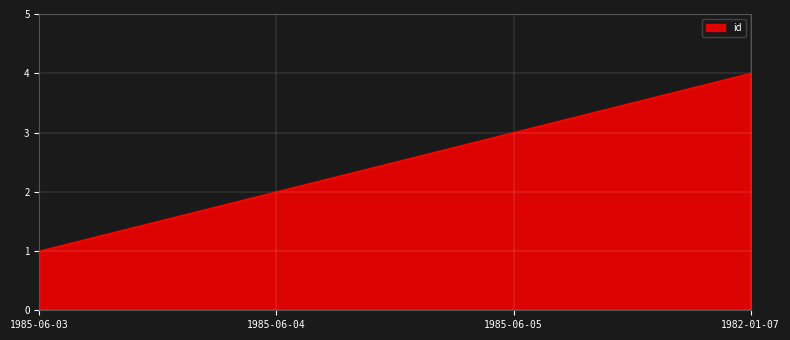

What position from the left is 1985-06-04?

2